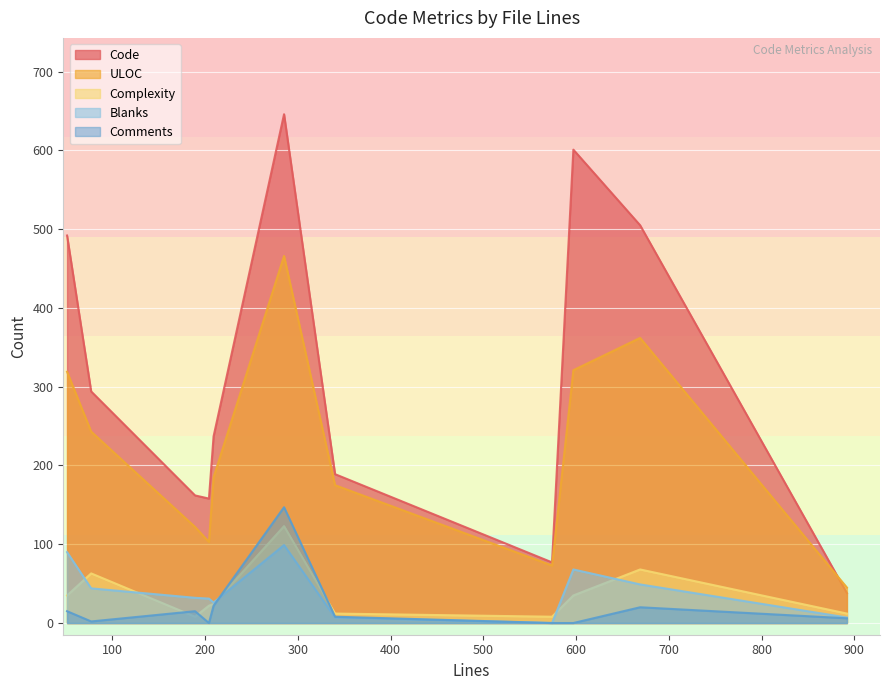

Reading left to right, list all the values displayed in this chart.

Code: 51=492	77=294	189=162	204=158	209=237	285=646	340=189	574=77	597=601	669=505	892=38
Blanks: 51=90	77=44	189=32	204=31	209=26	285=99	340=7	574=0	597=68	669=49	892=7
Comments: 51=15	77=2	189=15	204=0	209=22	285=147	340=8	574=0	597=0	669=20	892=6
Complexity: 51=35	77=63	189=8	204=22	209=24	285=123	340=12	574=8	597=35	669=68	892=12
ULOC: 51=319	77=243	189=122	204=103	209=185	285=466	340=175	574=73	597=321	669=362	892=45